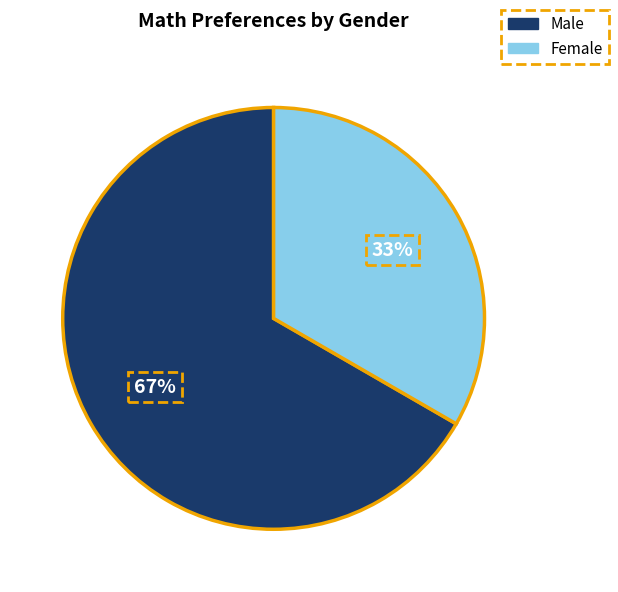

True or false: Male accounts for 67% of the total.

True